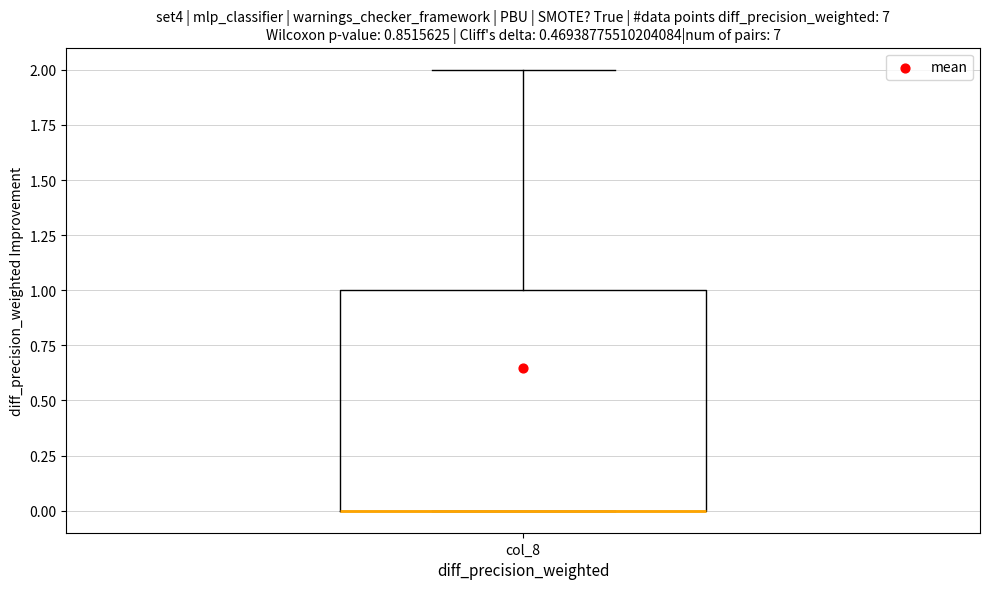

Transcribe this box plot: give where the median line is, the range the box spans, and where the two whiskers end, as read against the y-axis. The values are not printed on the chart, so give them approximately, as read against the axis.

median 0 (drawn on the box's lower edge), box 0 to 1, whiskers 0 to 2